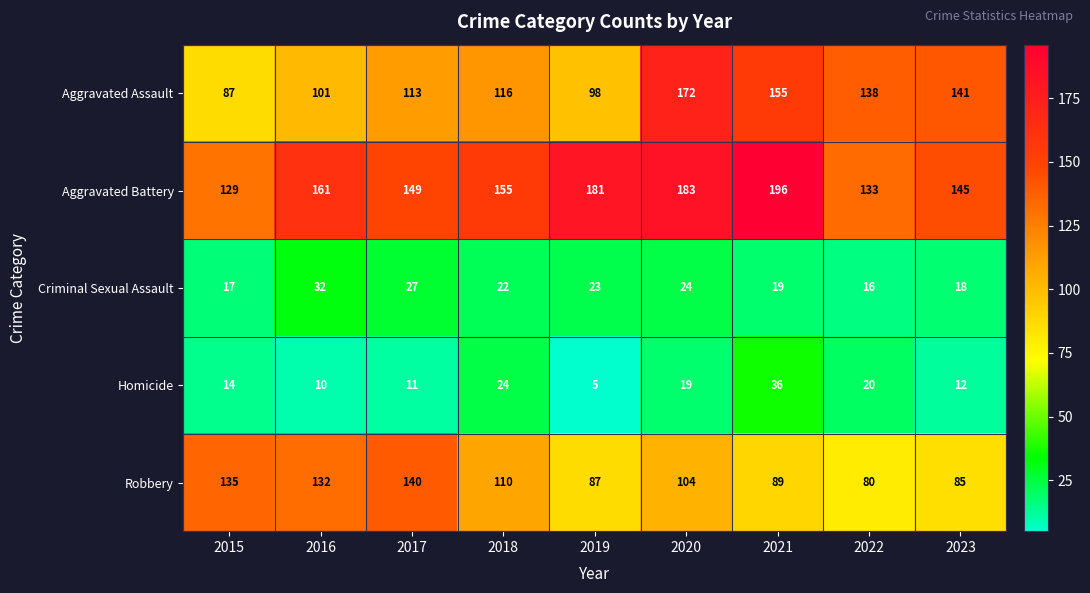

What is the total value across all series at 2021?

495